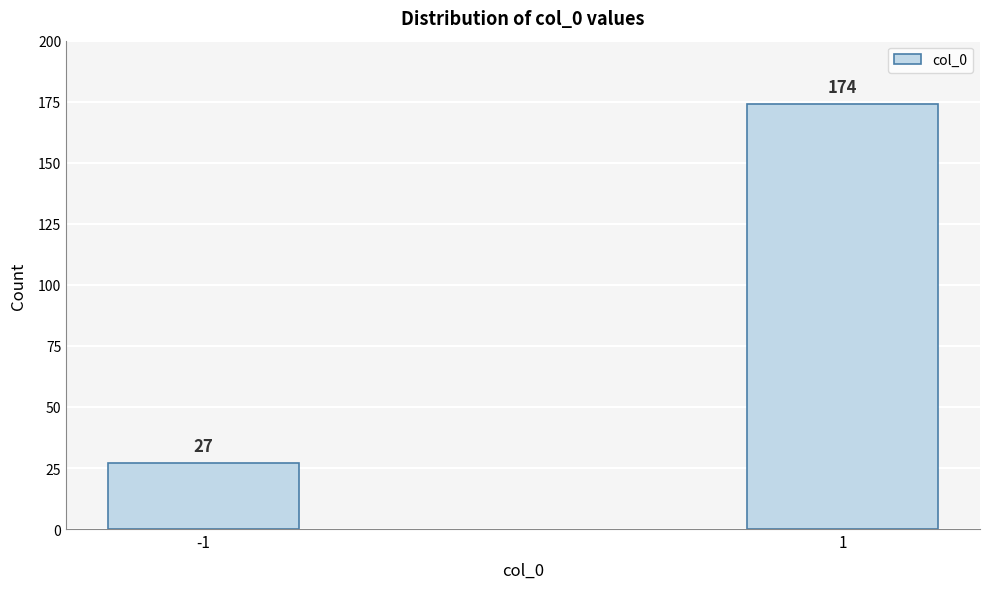

Reading left to right, what are all the values shown in this chart?

27	174